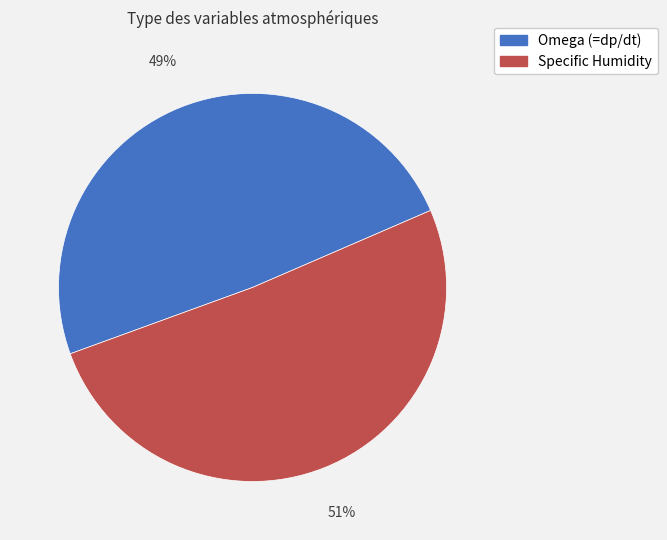

Does Omega (=dp/dt) account for over 50% of the chart?

No